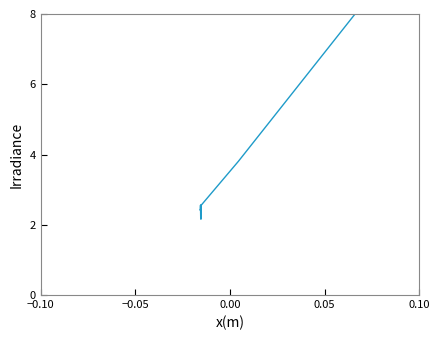

What is the difference between the maximum and minimum values?

7.0